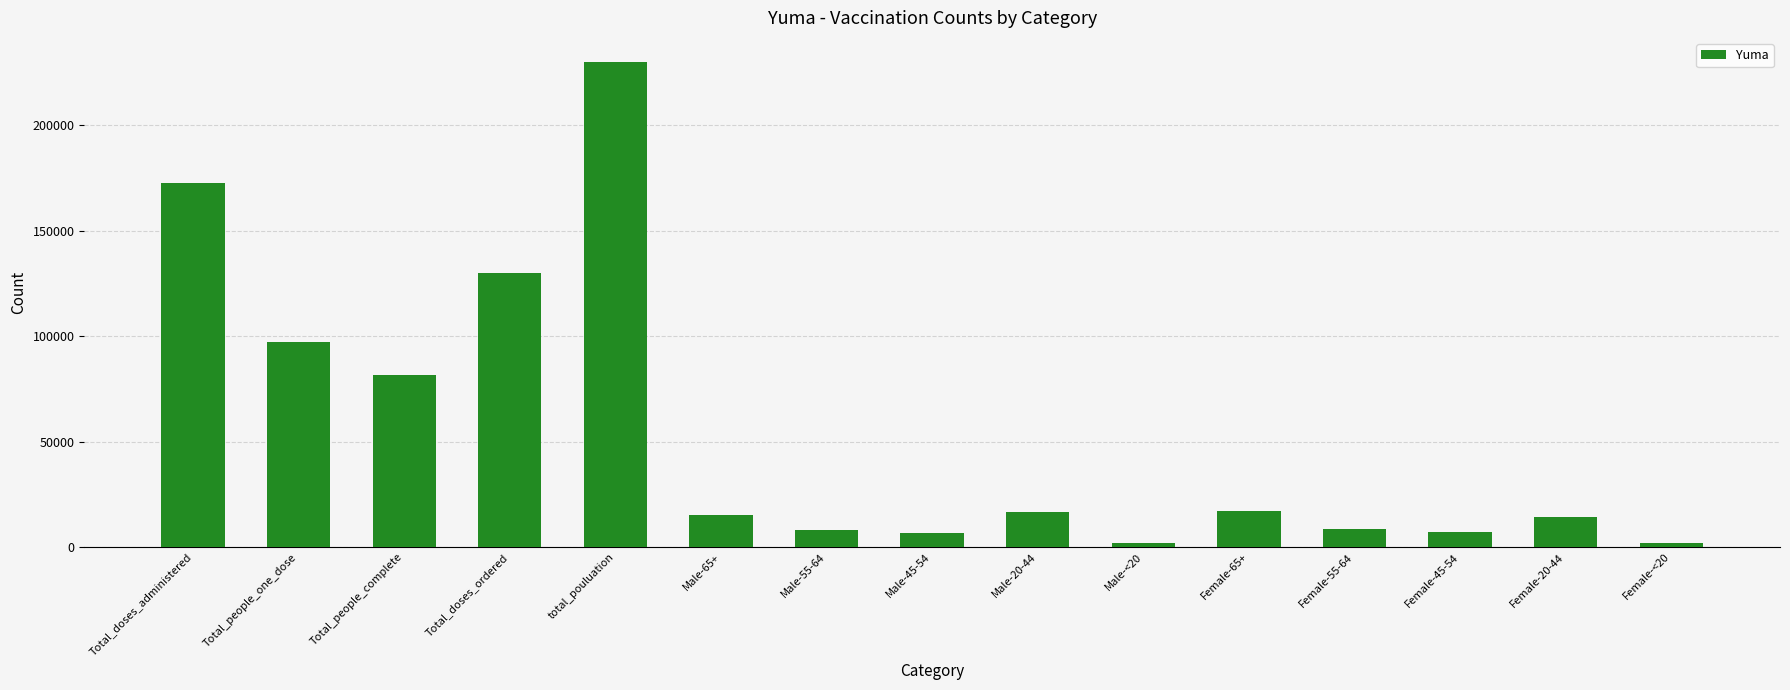

What is the label of the 14th bar from the left?

Female-20-44